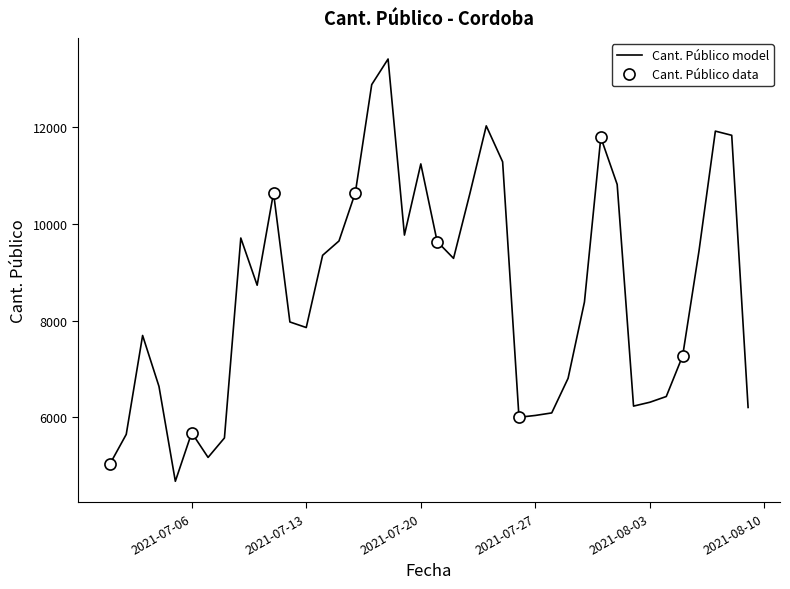

True or false: the data shows 10625 at 2021-07-23.

True